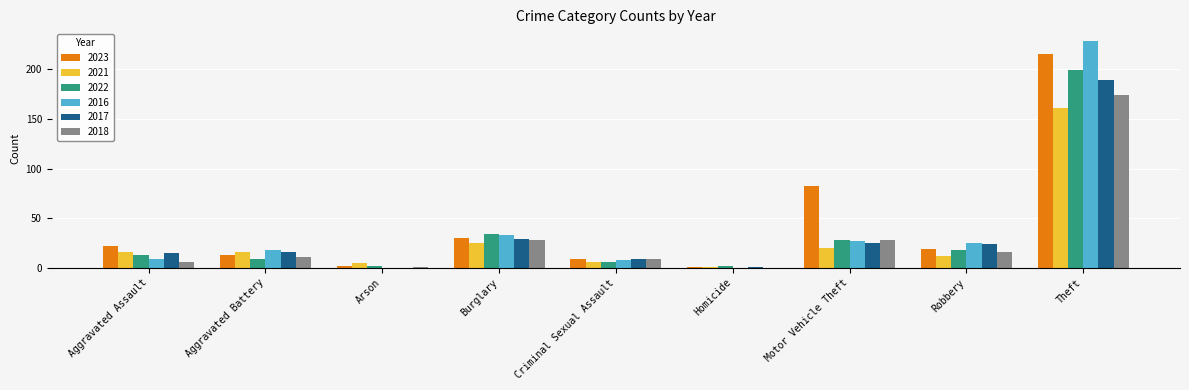

True or false: 2022 has a value of 9 at Aggravated Battery.

True